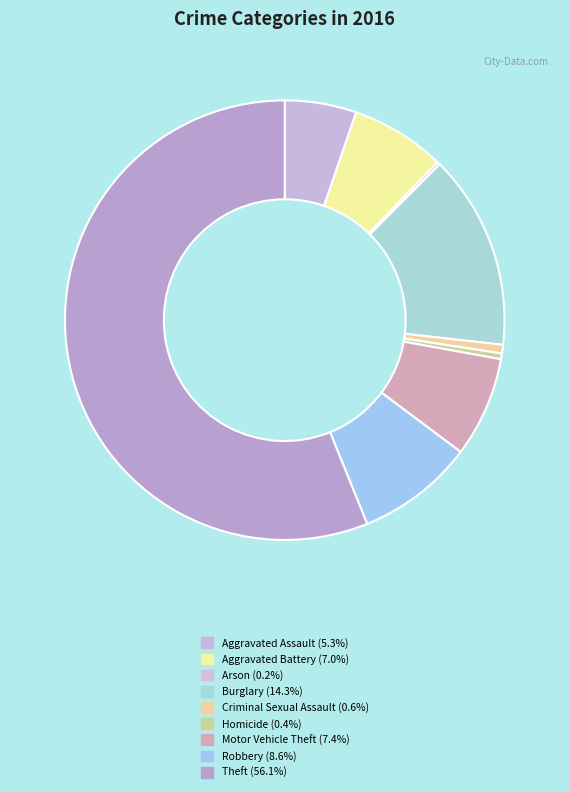

Does Homicide account for over 50% of the chart?

No